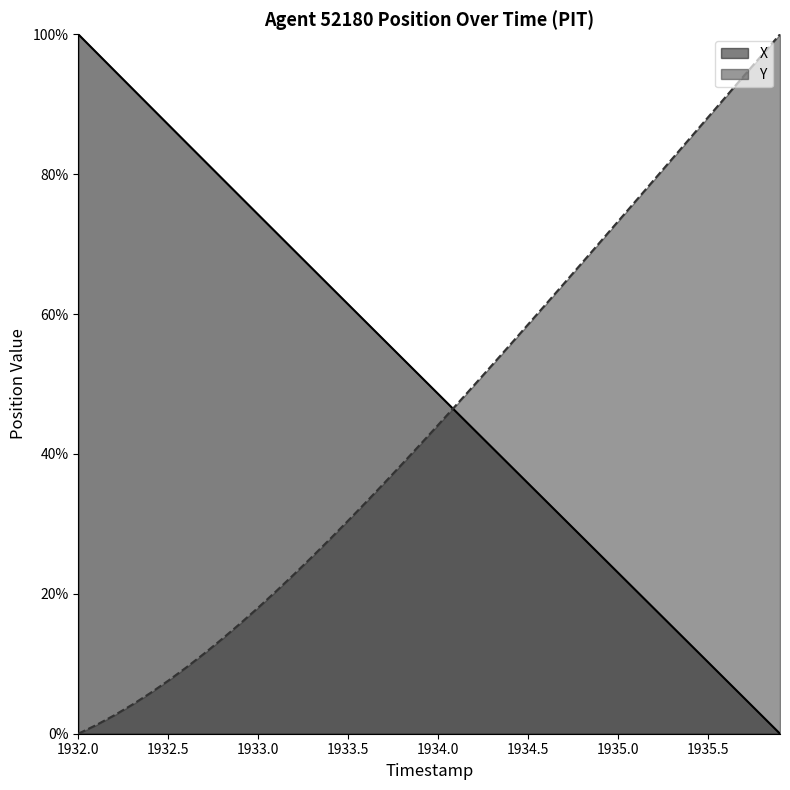

What is the value of the X point at the 20th from the left?

51.1